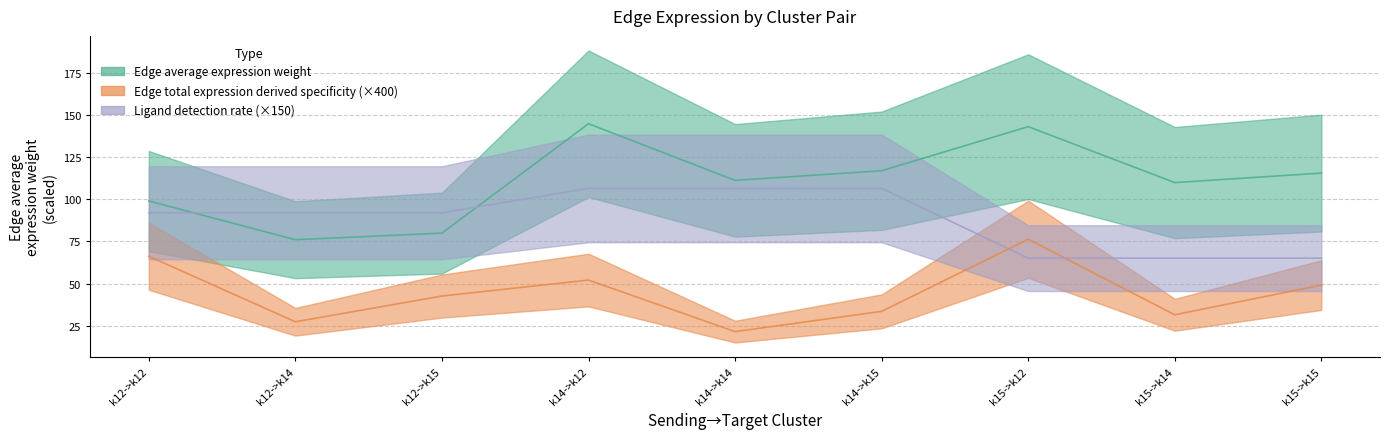

After their last crossing, which series has the higher values: Ligand detection rate or Edge total expression derived specificity?

Ligand detection rate